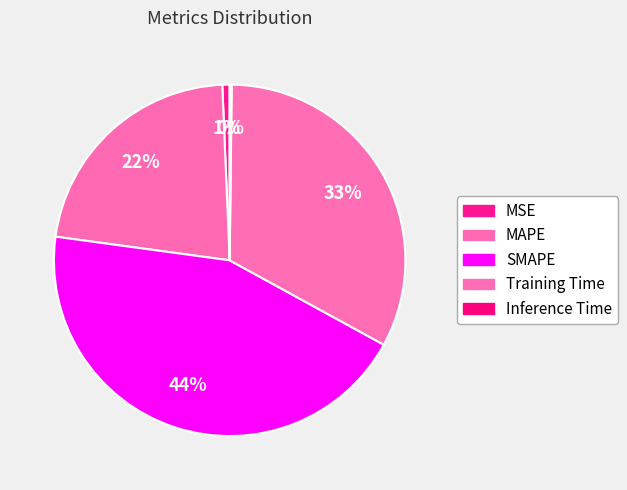

The MSE slice represents 11% of the pie. True or false?

False